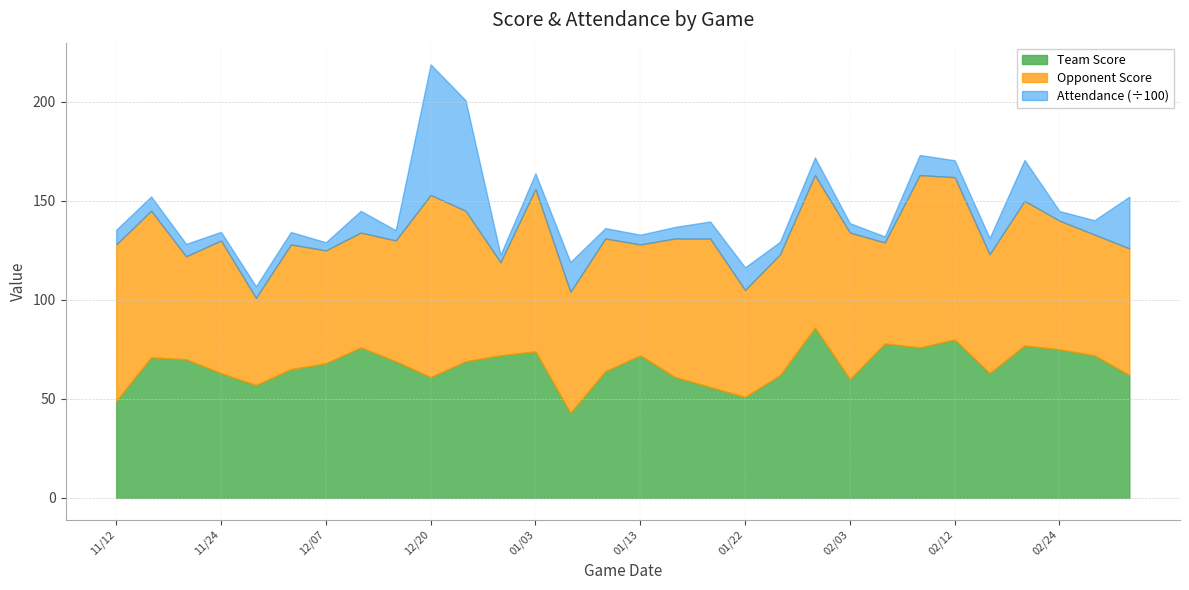

At which label does Team Score reach its minimum?

01/06